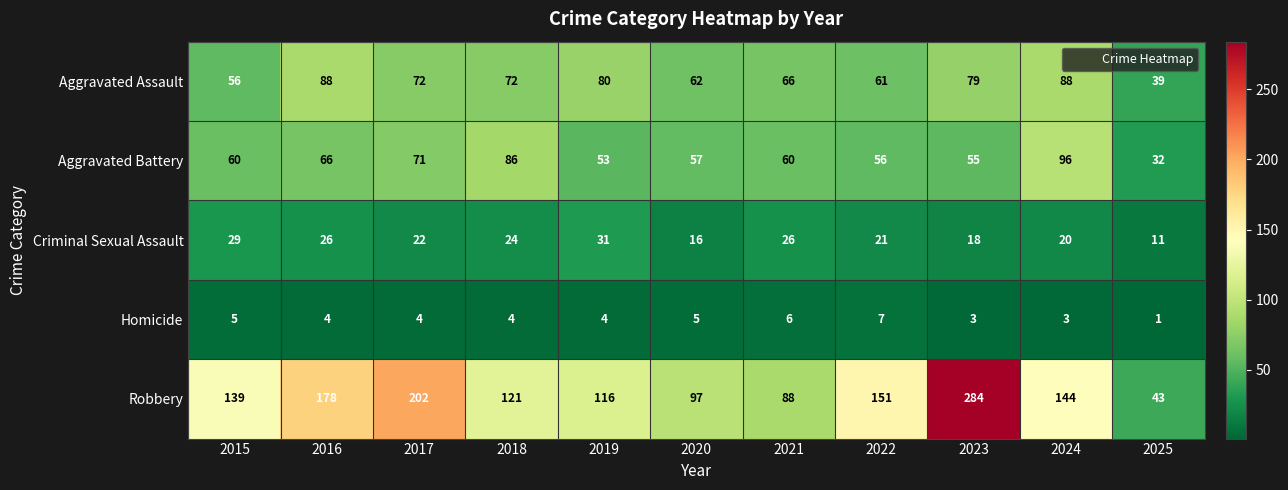

The value of Homicide at 2018 is 4. True or false?

True